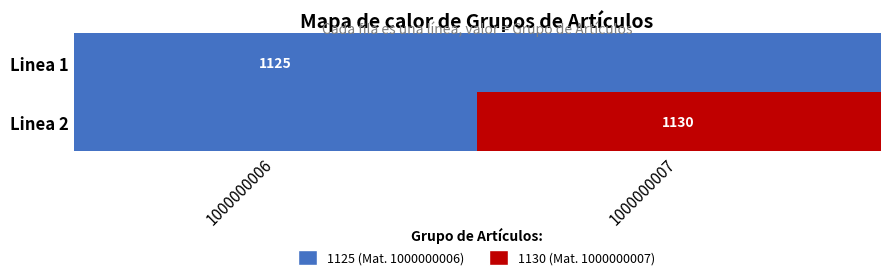

The Linea 2 series shows 1130 at 1000000007. True or false?

True